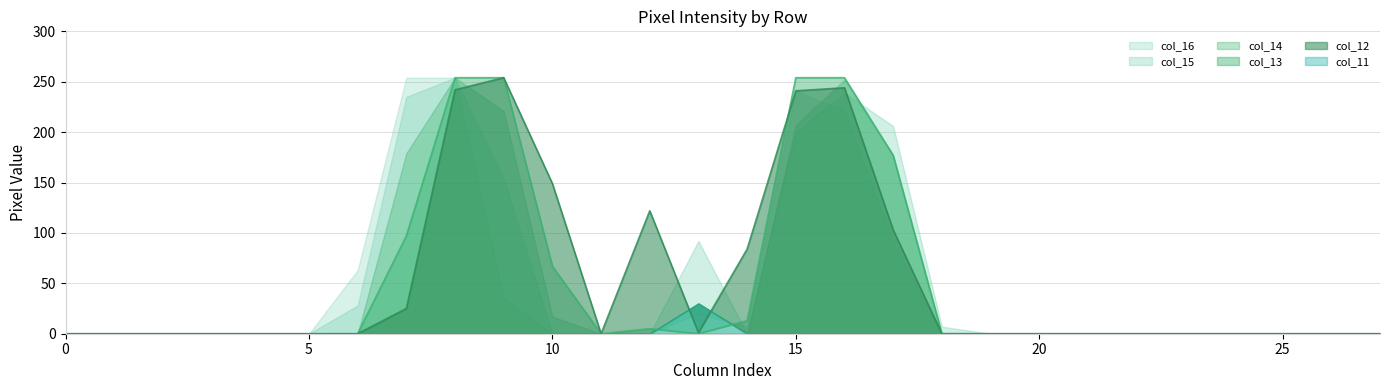

Which series has the widest spread of values?

col_12